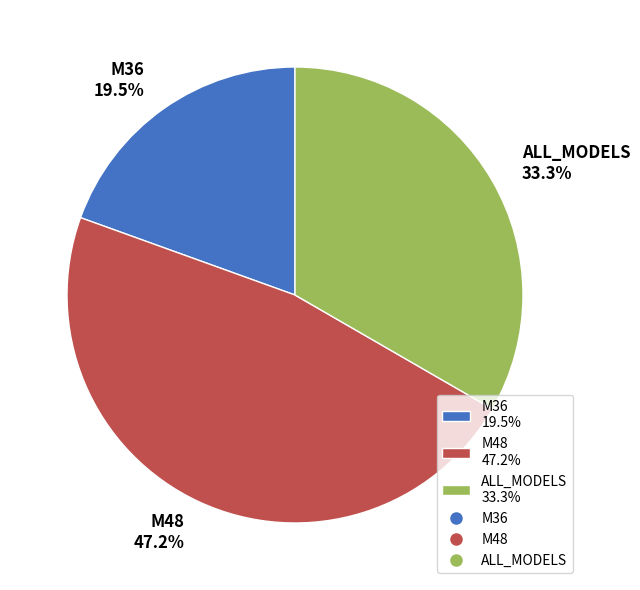

Which category has the smallest portion of the pie?

M36